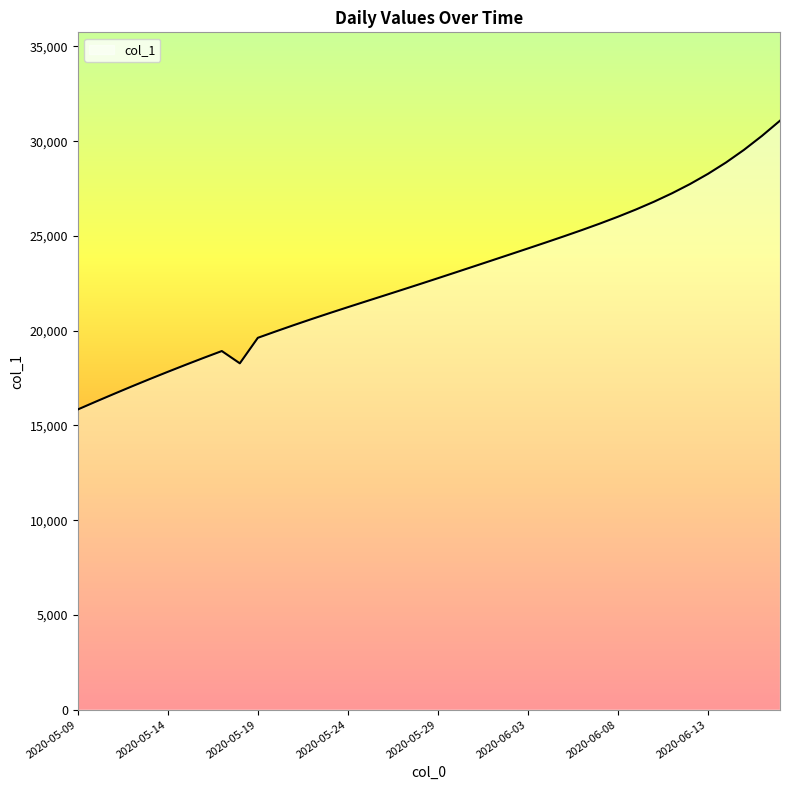

What is the minimum value shown in the chart?

15842.6